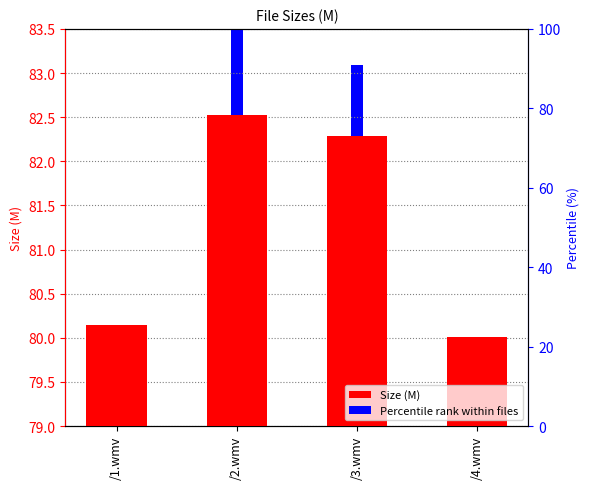

How many data points are above 82?

2